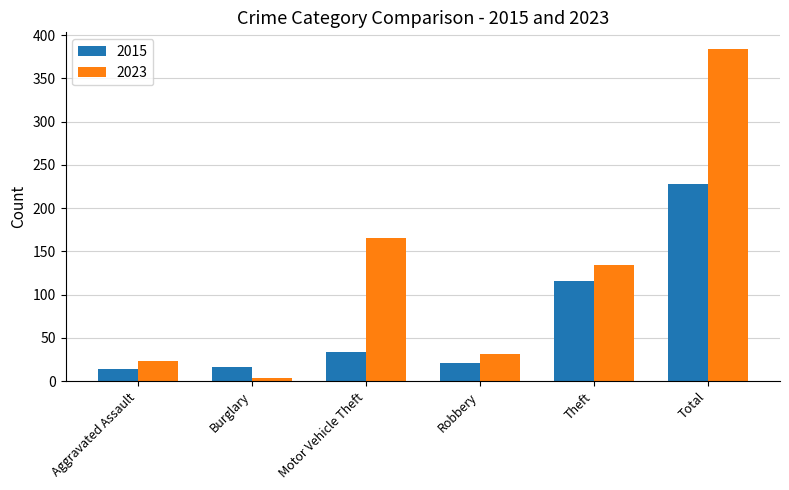

Which series has the widest spread of values?

2023